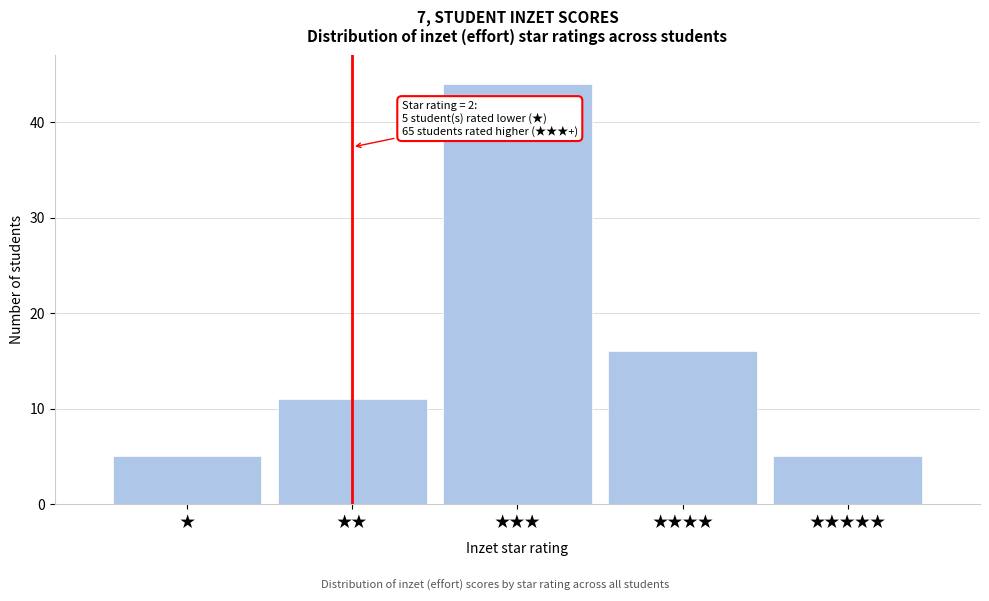

Reading left to right, what are all the values shown in this chart?

5	11	44	16	5